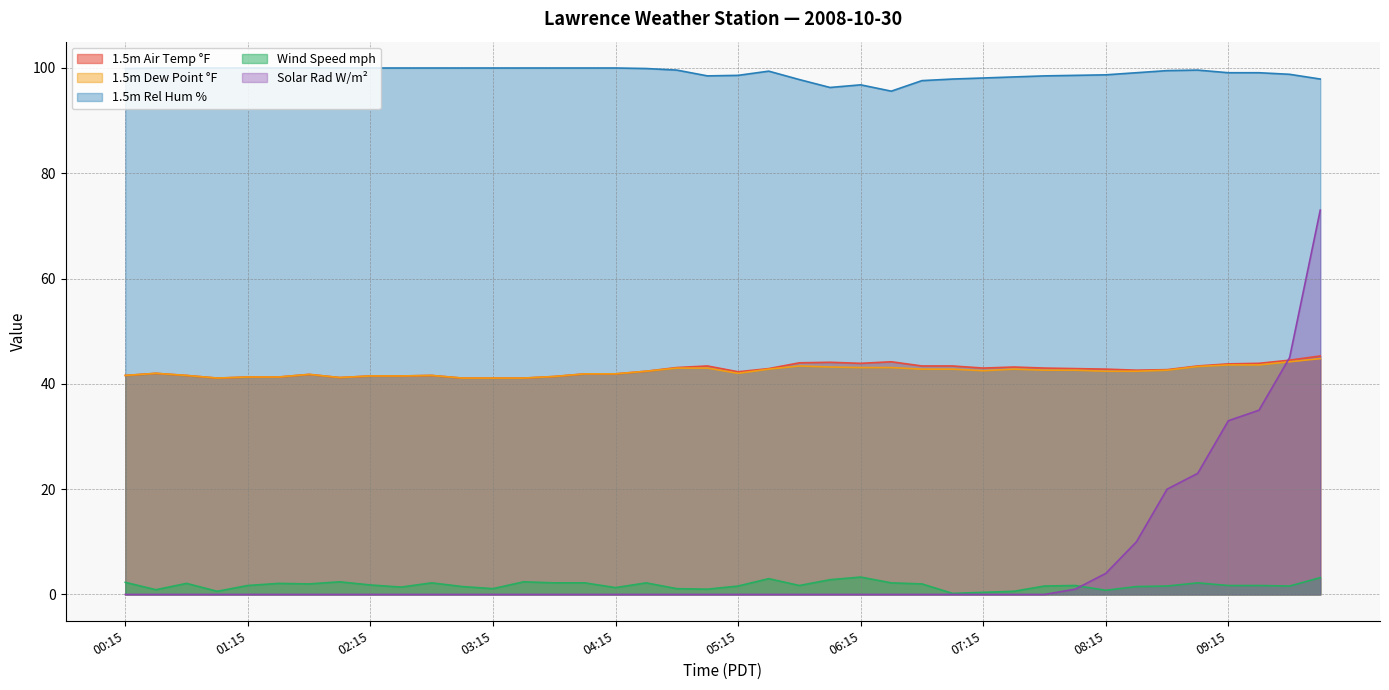

Where does the 1.5m Rel Hum % series first go above 99?

00:15